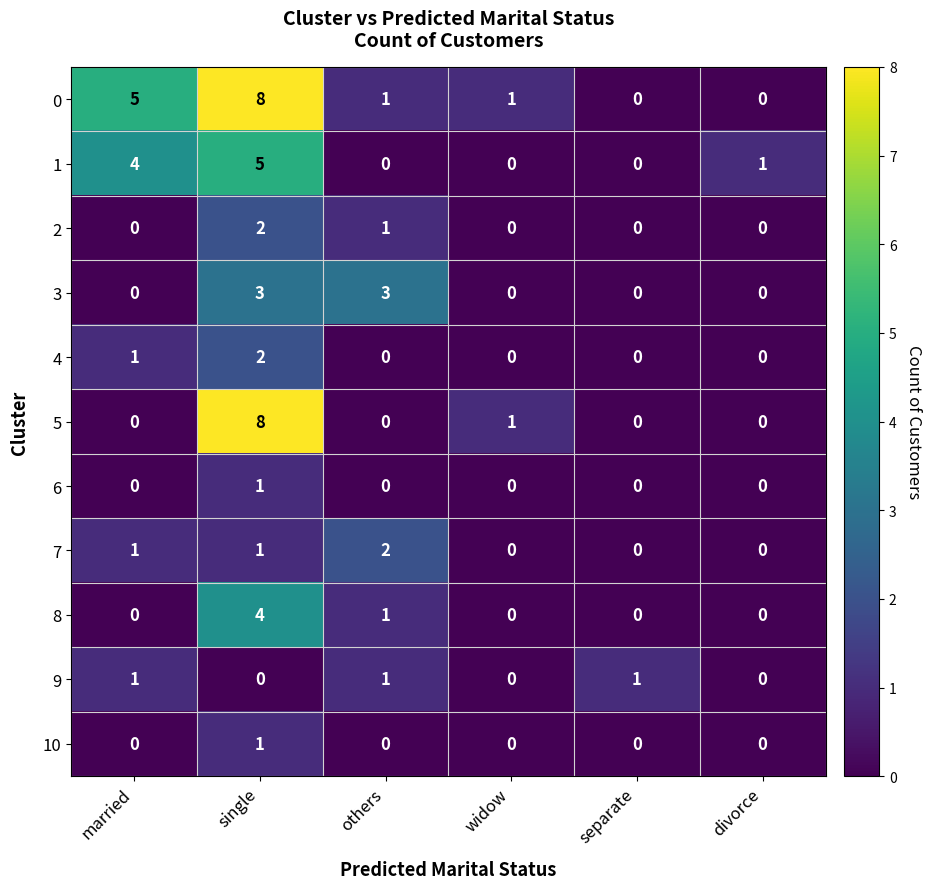

How many positive values does the 3 series have?

2